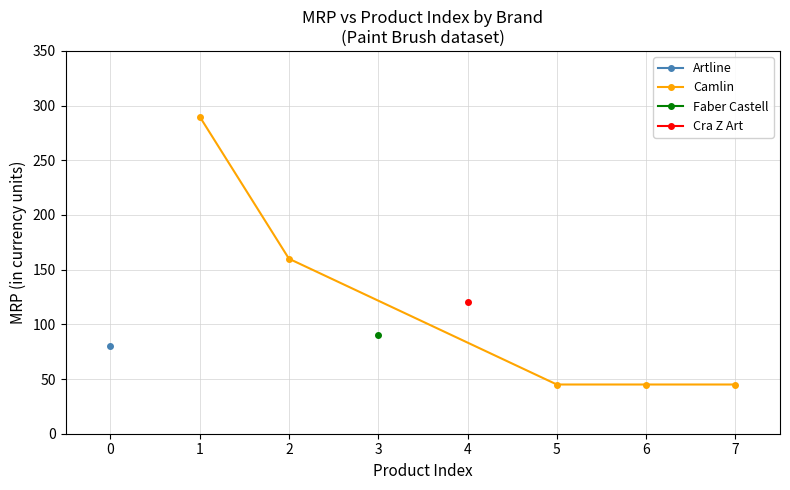

True or false: the data has more than 1 interior local peaks.

False